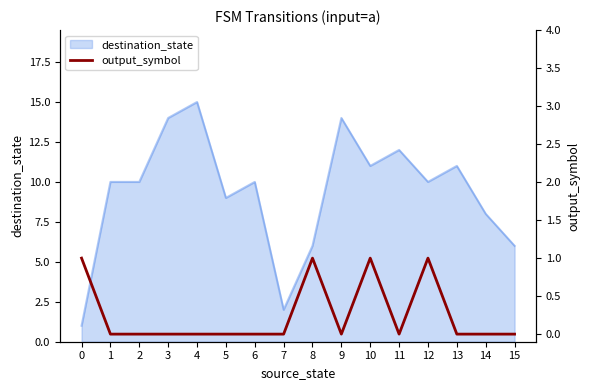

The destination_state series shows 18 at 11. True or false?

False